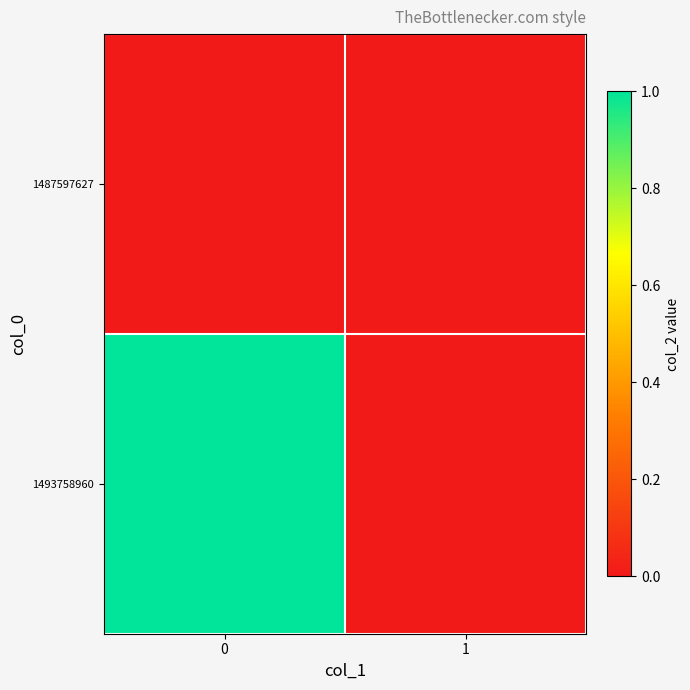

Which series has the largest range (max minus min)?

1493758960